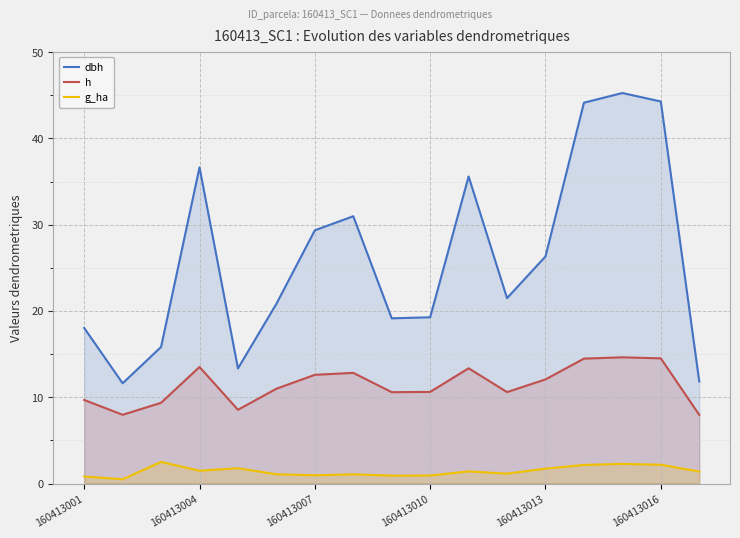

At how many categories does at least one series exceed 29?

7